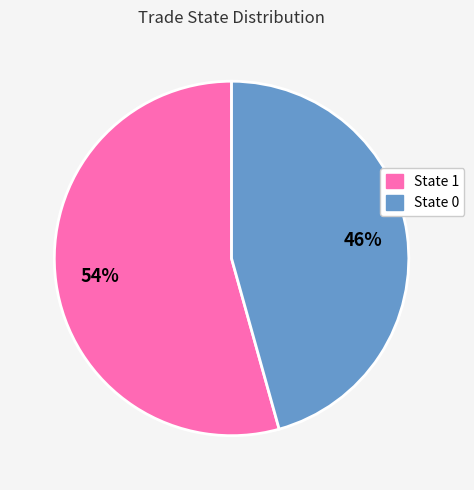

The State 1 slice represents 54% of the pie. True or false?

True